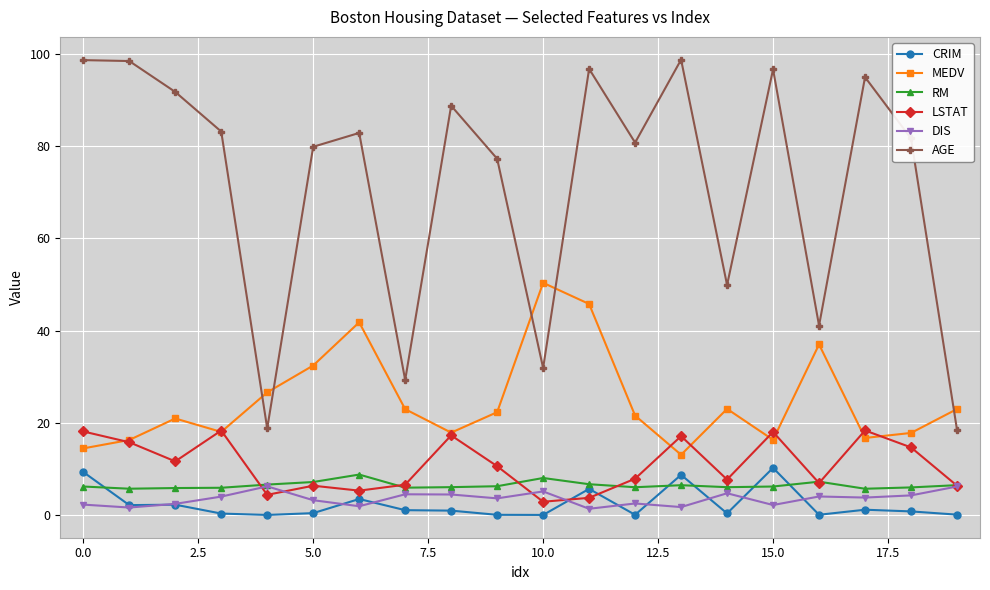

Which series has the widest spread of values?

AGE